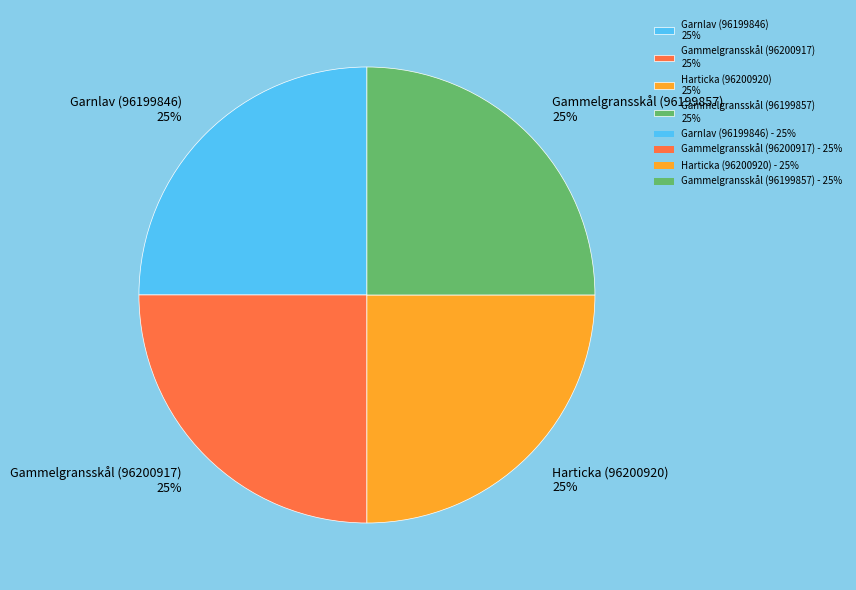

What is the ratio of the value at Gammelgransskål (96200917) 25% to the value at Gammelgransskål (96199857) 25%?

1.0